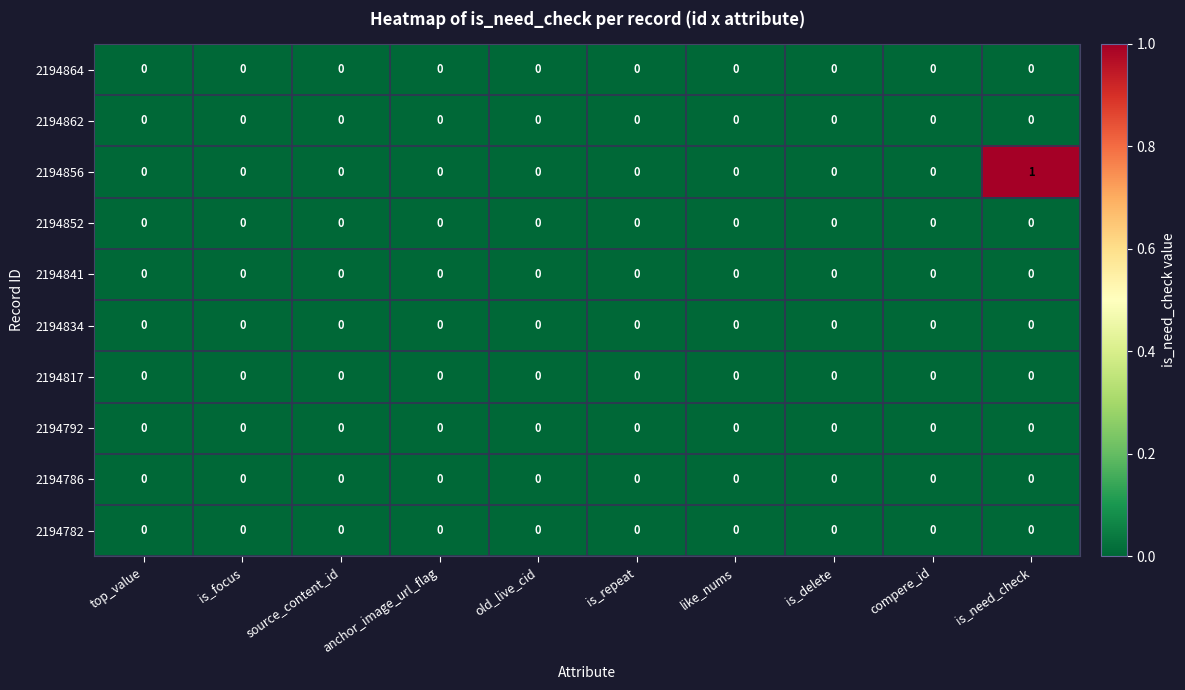

Which series has the largest total across all categories?

2194856